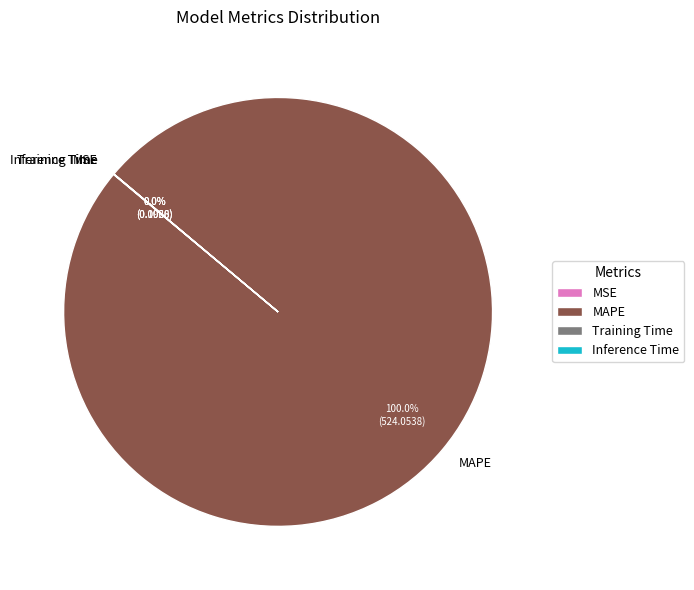

Which category accounts for the majority?

MAPE